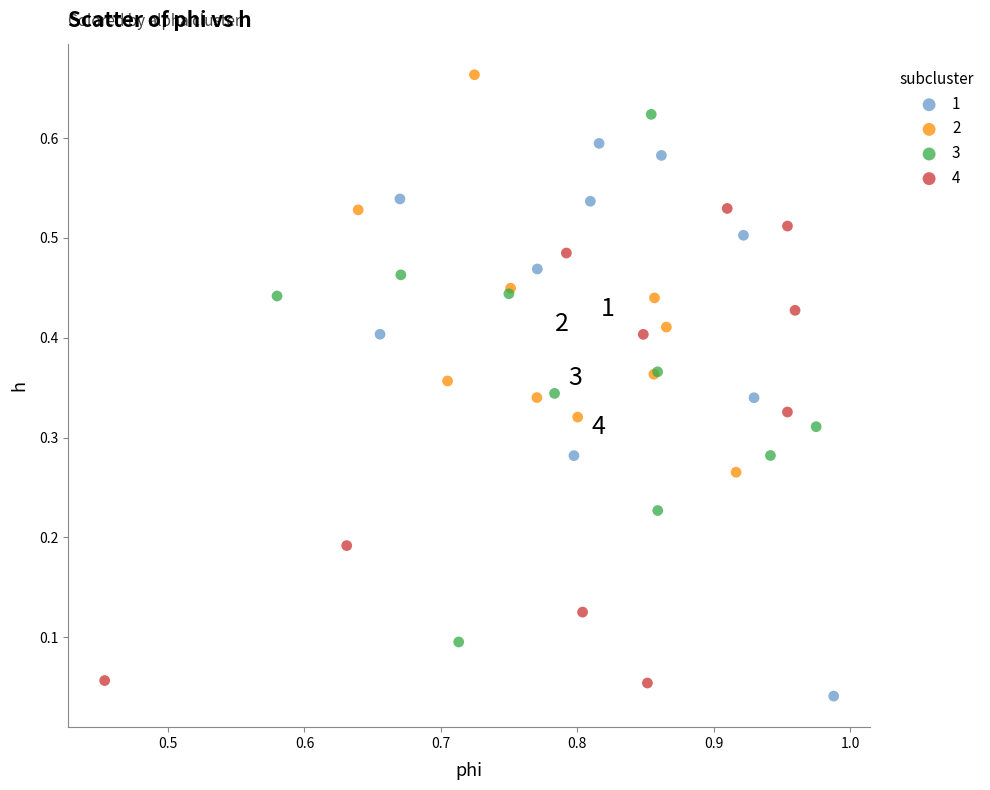

What are all the series names shown in the legend?

1, 2, 3, 4